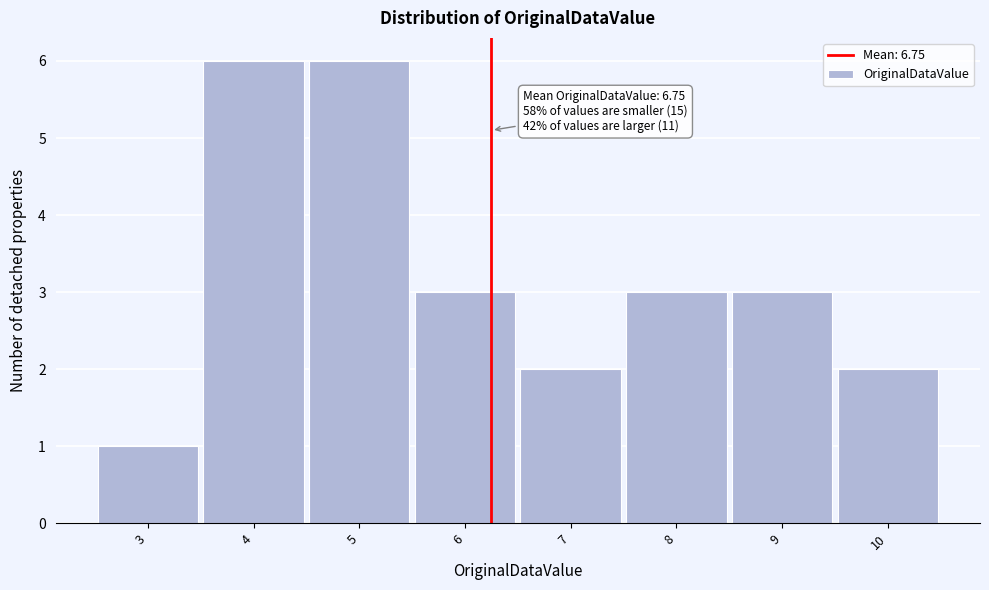

Reading left to right, what are all the values shown in this chart?

1	6	6	3	2	3	3	2